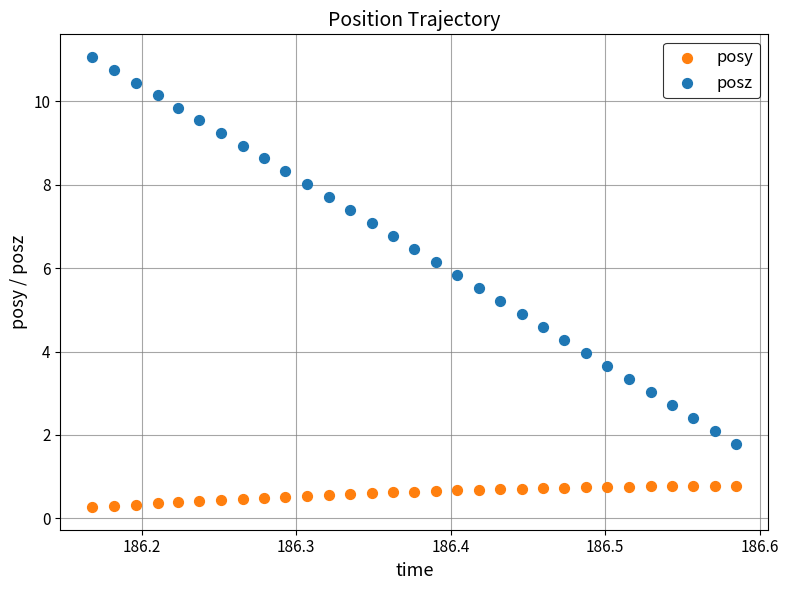

Which series has the widest spread of Y values?

posz